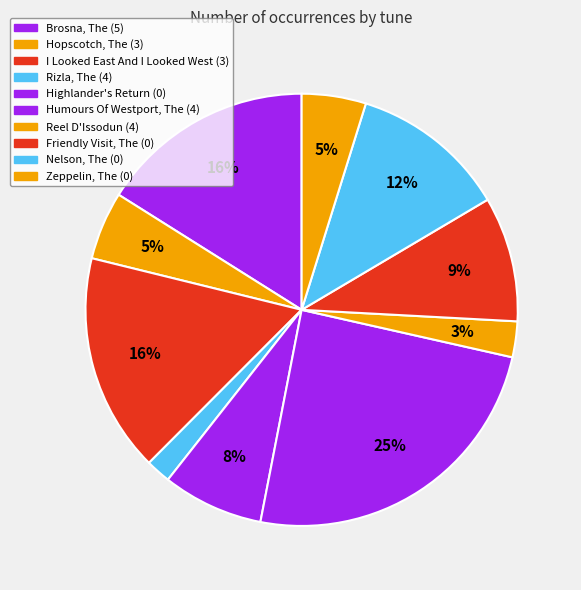

Approximately how many times larger is the value at Zeppelin, The (0) compared to Friendly Visit, The (0)?

0.5